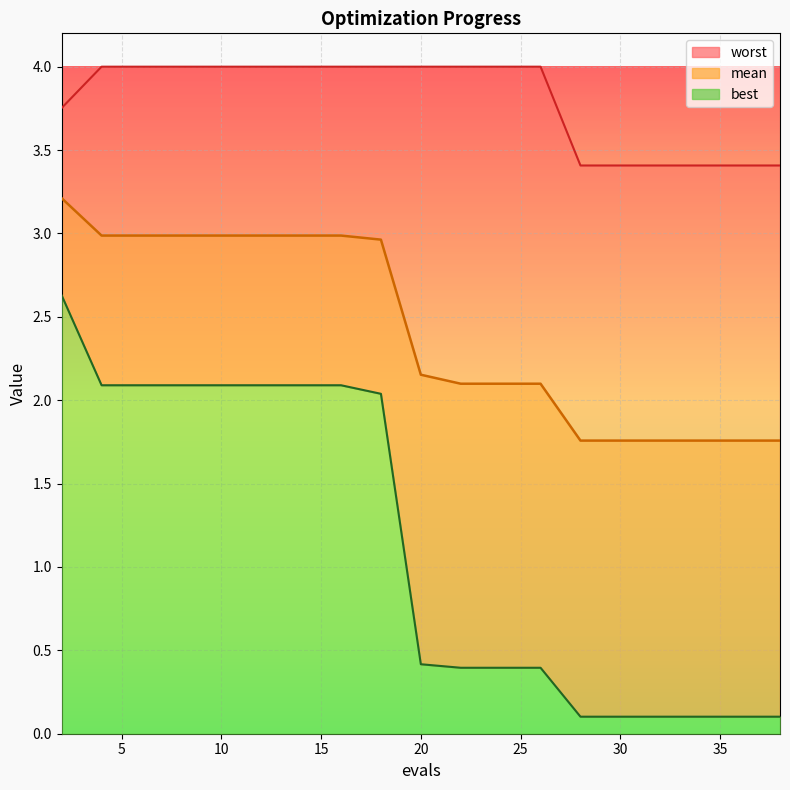

What is the maximum value shown in the chart?

4.0